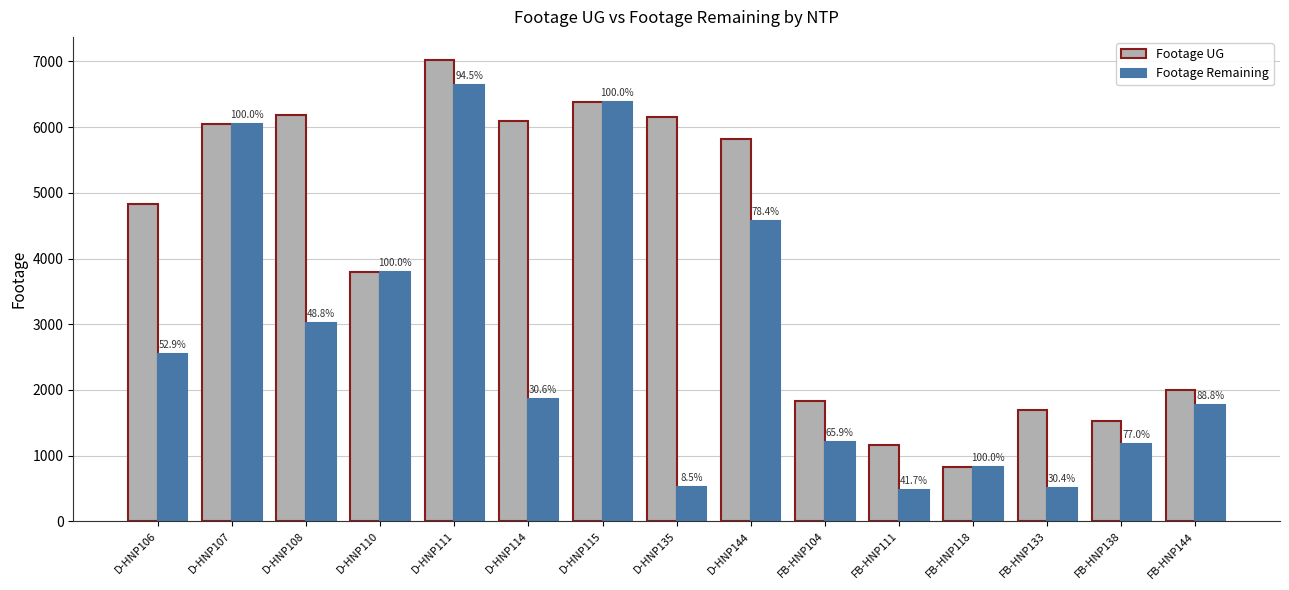

At which label is Footage Remaining closest to 3558?

D-HNP110